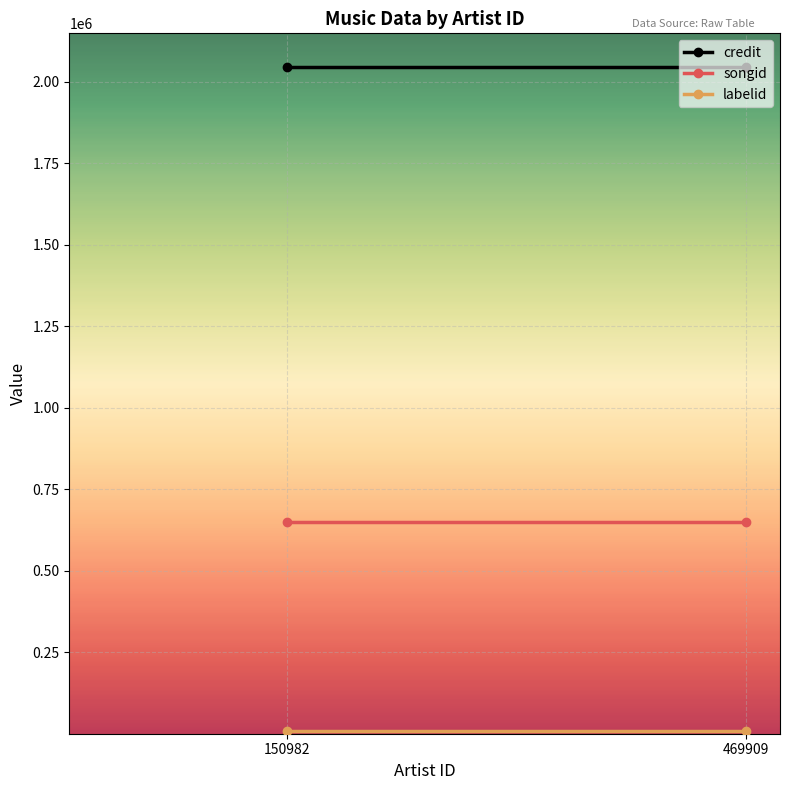

Which series has the largest total across all categories?

credit